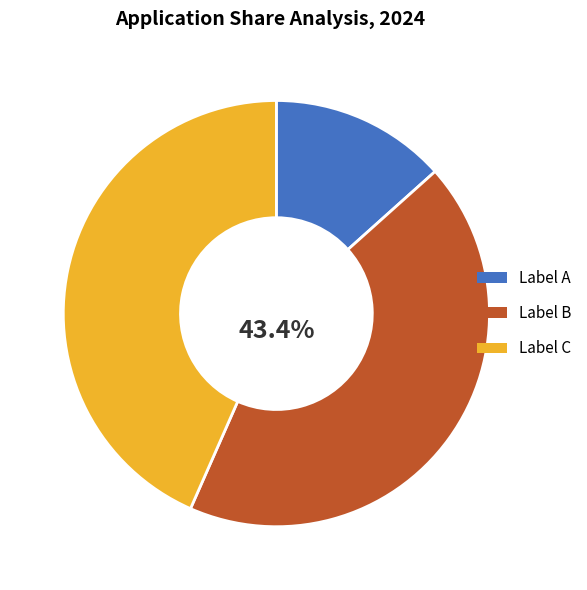

Does any single category account for the majority?

No